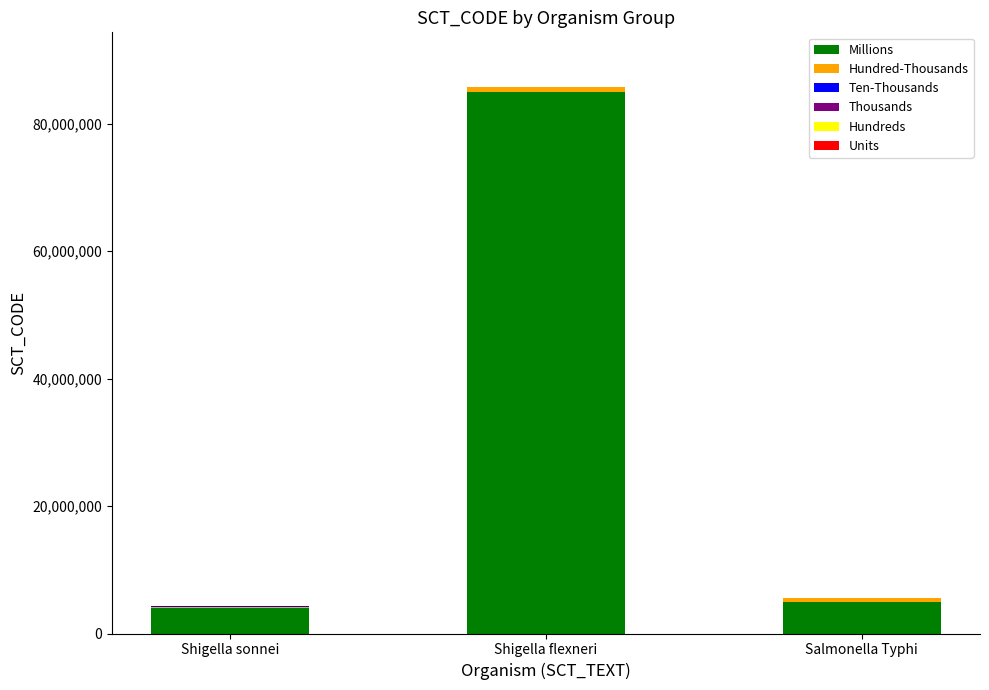

Is it true that Millions equals 4000000 at Shigella sonnei?

True